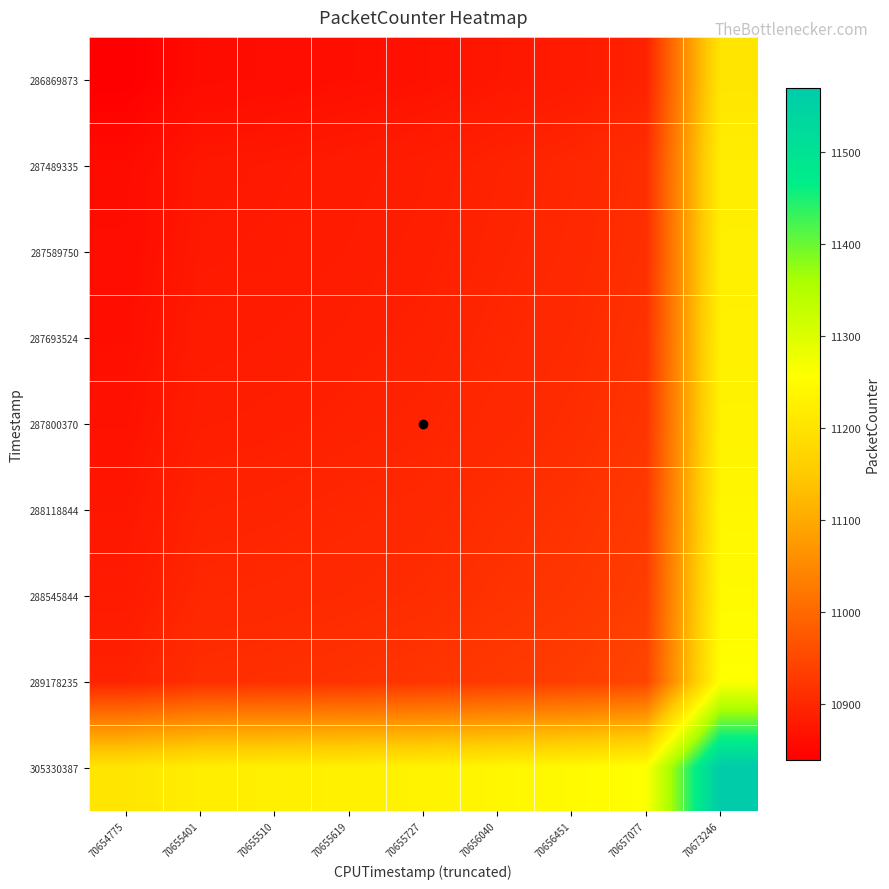

Rank the series at 70655510 from highest to lowest value.

305330387, 289178235, 288545844, 288118844, 287800370, 287693524, 287589750, 287489335, 286869873